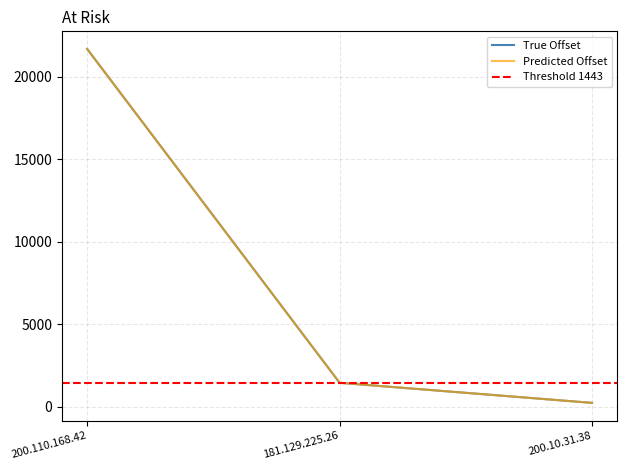

Does the chart display data point markers on the line(s)?

No